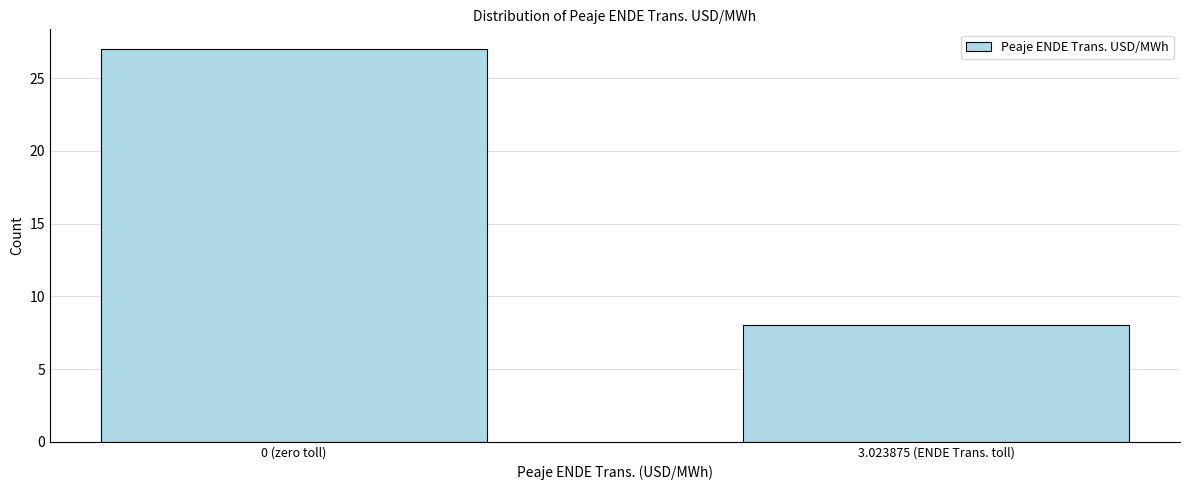

Reading left to right, transcribe all the data shown in this chart.

0 (zero toll)=27	3.023875 (ENDE Trans. toll)=8